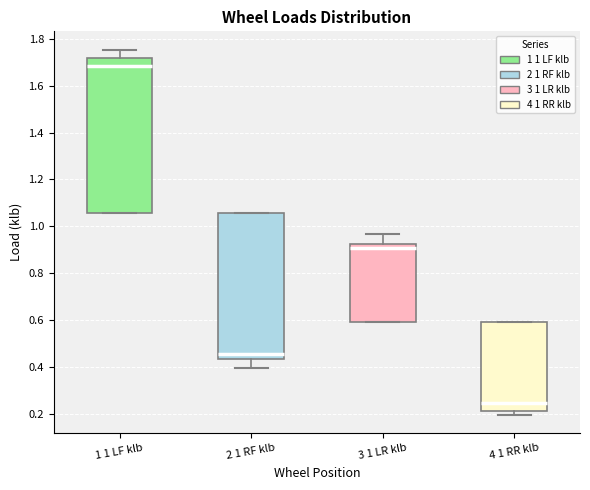

Where is the lower edge of the box for 3 1 LR klb on the y-axis? The values are not printed on the chart, so give them approximately, as read against the axis.

0.60